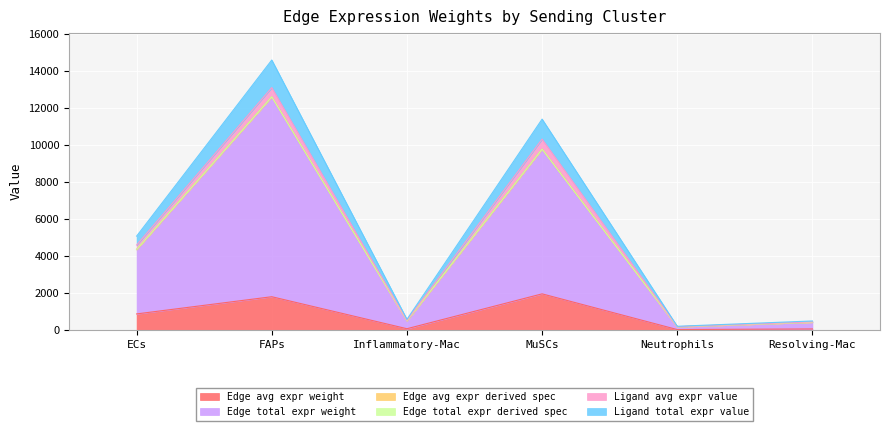

True or false: Ligand total expr value has a value of 174.8 at Neutrophils.

True